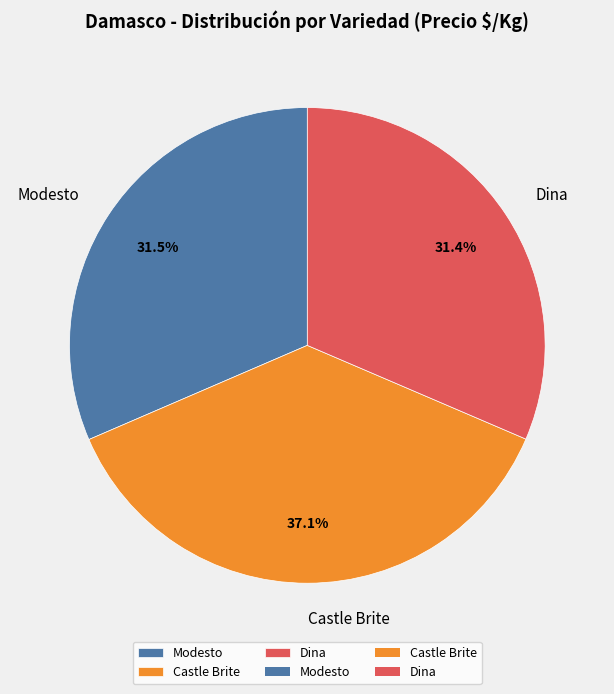

Count the number of slices in the pie.

3